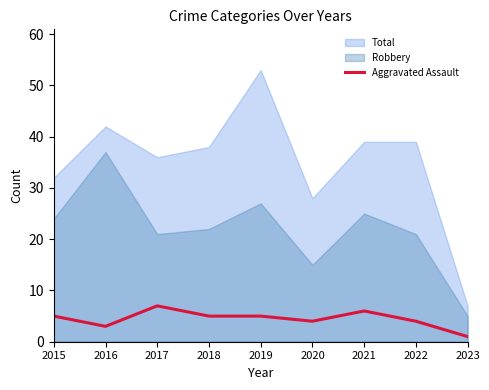

Between 2017 and 2023, which series saw the biggest shift?

Total